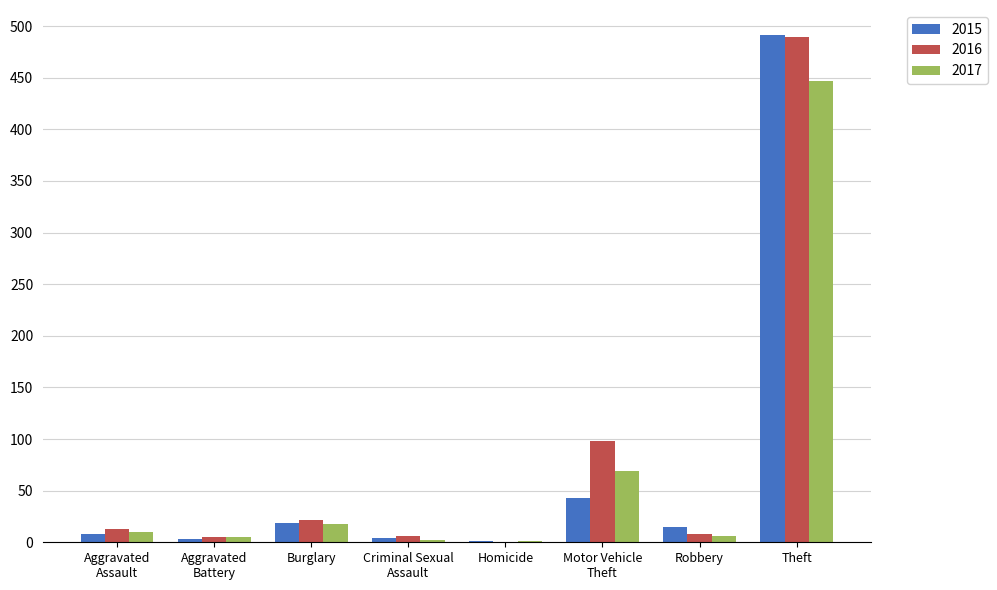

What is the total value across all series at Aggravated
Battery?

13